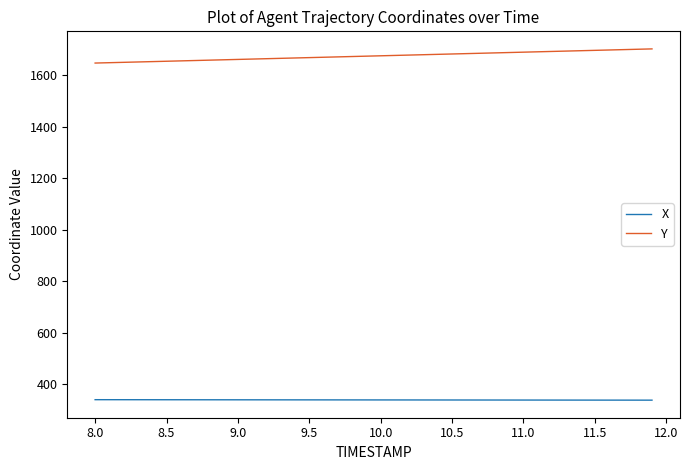

True or false: Y and X cross at least once.

False